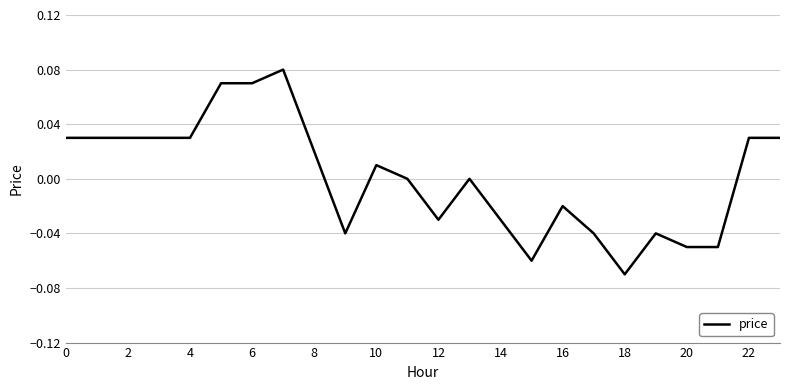

Between 12 and 16, which is larger?

16